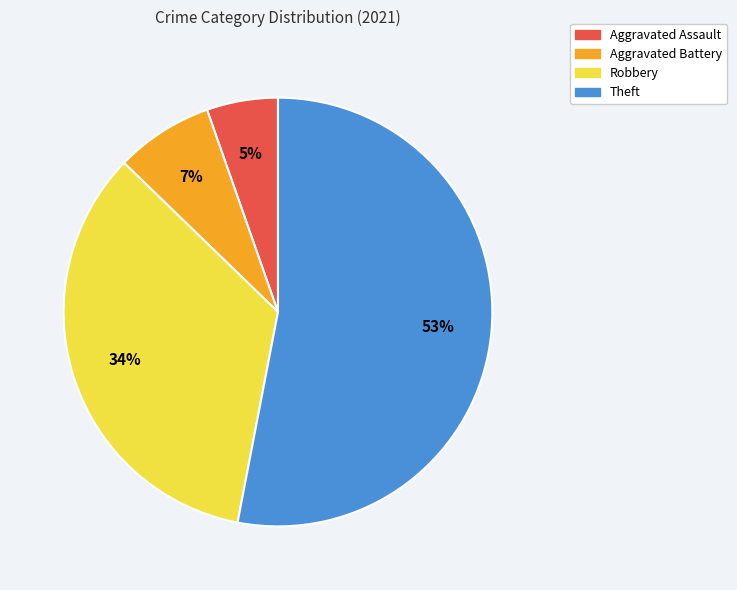

Which slice is the smallest?

Aggravated Assault